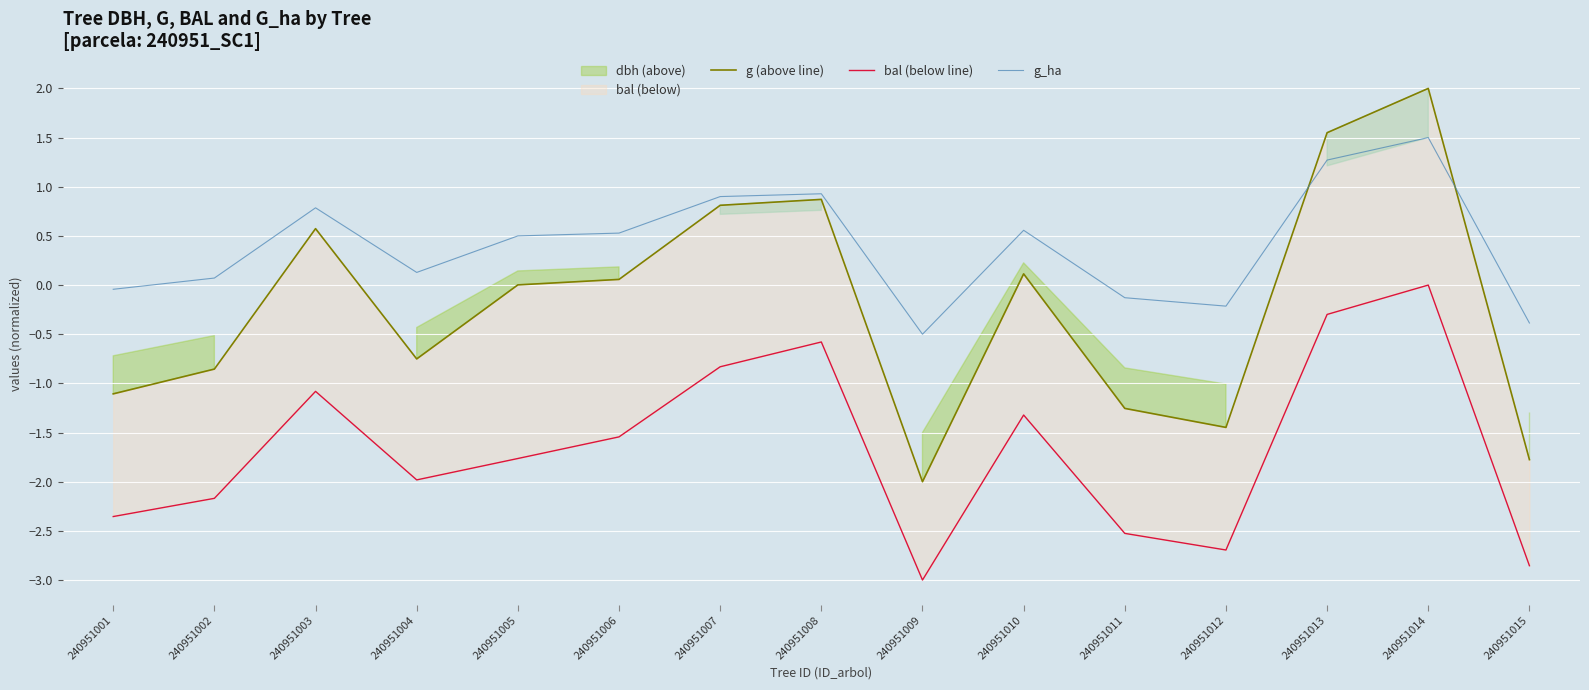

Reading left to right, extract all data points from this chart.

g (above line): 240951001=-1.1	240951002=-0.9	240951003=0.6	240951004=-0.8	240951005=0.0	240951006=0.1	240951007=0.8	240951008=0.9	240951009=-2.0	240951010=0.1	240951011=-1.3	240951012=-1.4	240951013=1.5	240951014=2.0	240951015=-1.8
bal (below line): 240951001=-2.4	240951002=-2.2	240951003=-1.1	240951004=-2.0	240951005=-1.8	240951006=-1.5	240951007=-0.8	240951008=-0.6	240951009=-3.0	240951010=-1.3	240951011=-2.5	240951012=-2.7	240951013=-0.3	240951014=-0.0	240951015=-2.9
g_ha: 240951001=-0.0	240951002=0.1	240951003=0.8	240951004=0.1	240951005=0.5	240951006=0.5	240951007=0.9	240951008=0.9	240951009=-0.5	240951010=0.6	240951011=-0.1	240951012=-0.2	240951013=1.3	240951014=1.5	240951015=-0.4